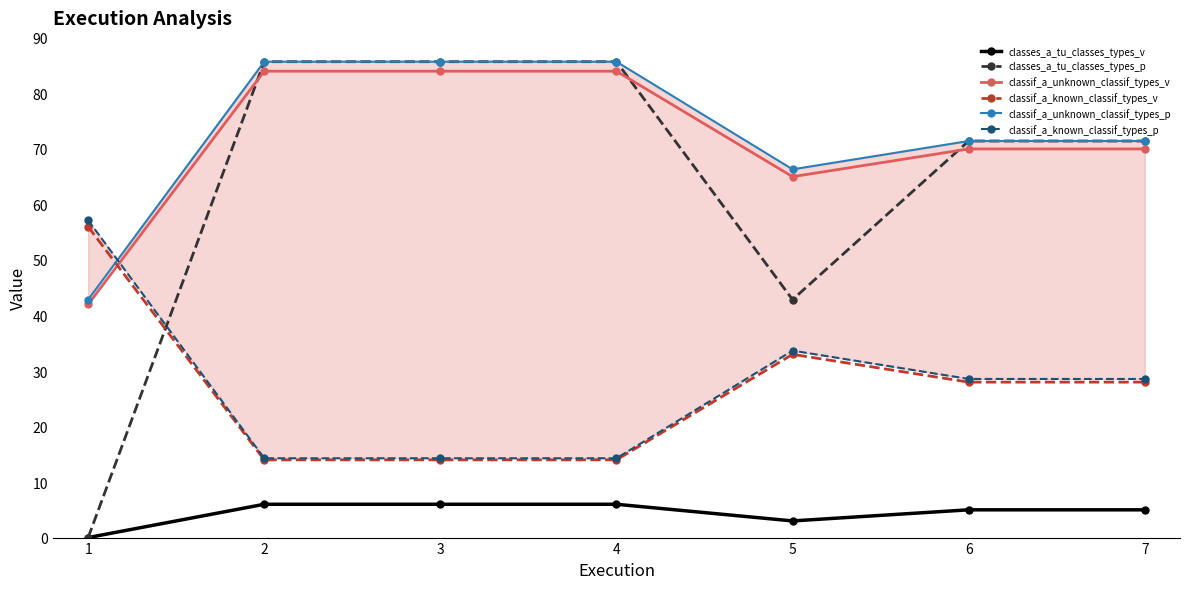

What is the value of the classes_a_tu_classes_types_p point at the 6th from the left?

71.4